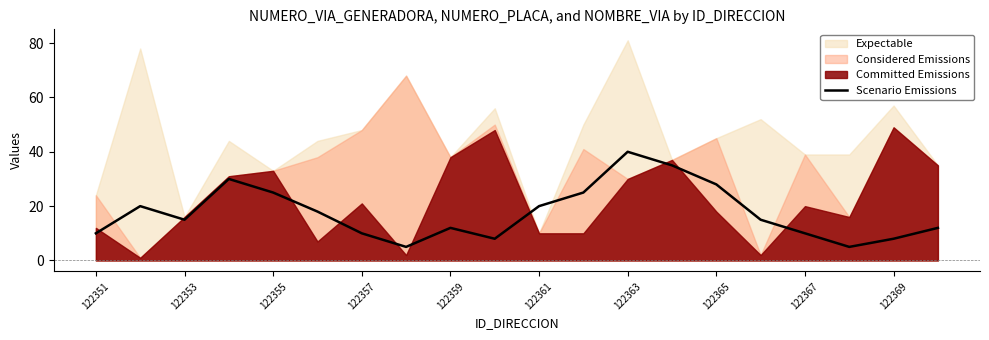

The value of Scenario Emissions at 122361 is 20. True or false?

True